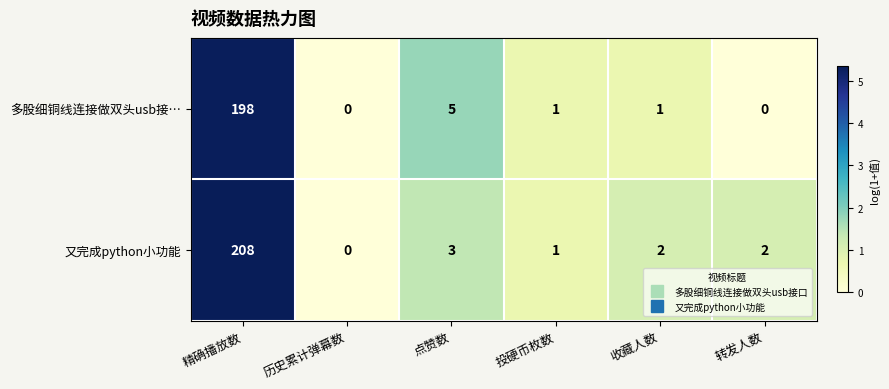

Which series changed the most between 投硬币枚数 and 收藏人数?

又完成python小功能